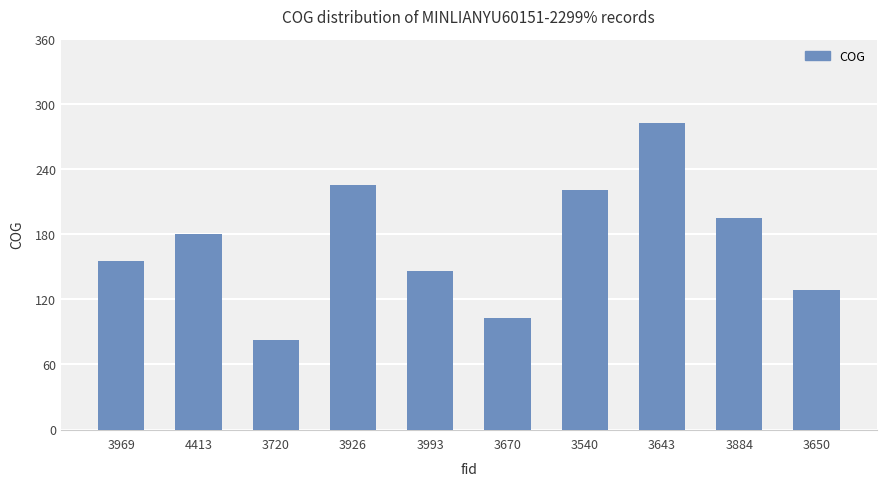

Which category has the highest value across all series?

3643